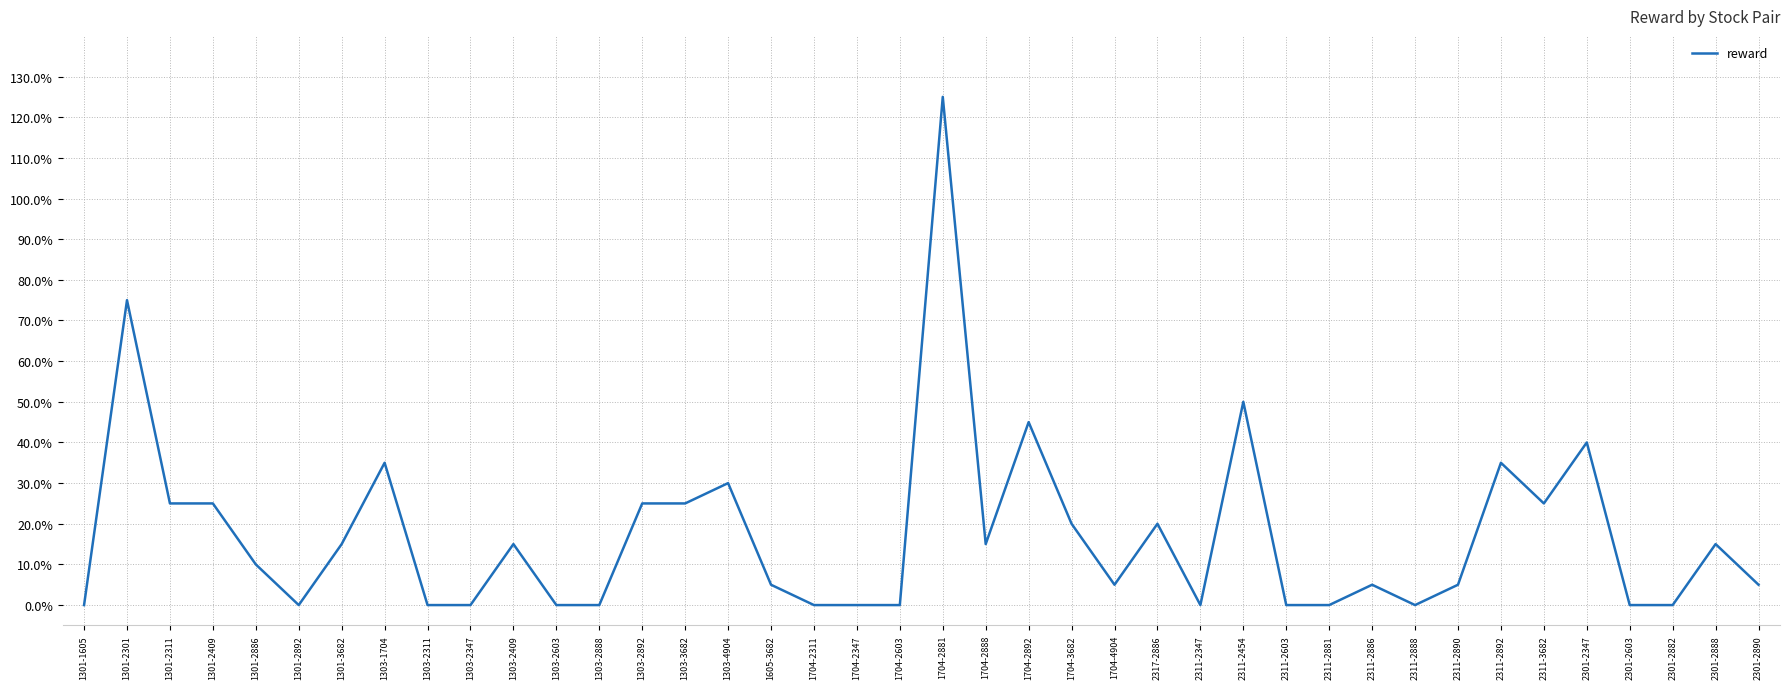

Rank the categories by value from lowest to highest.

1301-1605, 1301-2892, 1303-2311, 1303-2347, 1303-2603, 1303-2888, 1704-2311, 1704-2347, 1704-2603, 2311-2347, 2311-2603, 2311-2881, 2311-2888, 2301-2603, 2301-2882, 1605-3682, 1704-4904, 2311-2886, 2311-2890, 2301-2890, 1301-2886, 1301-3682, 1303-2409, 1704-2888, 2301-2888, 1704-3682, 2317-2886, 1301-2311, 1301-2409, 1303-2892, 1303-3682, 2311-3682, 1303-4904, 1303-1704, 2311-2892, 2301-2347, 1704-2892, 2311-2454, 1301-2301, 1704-2881